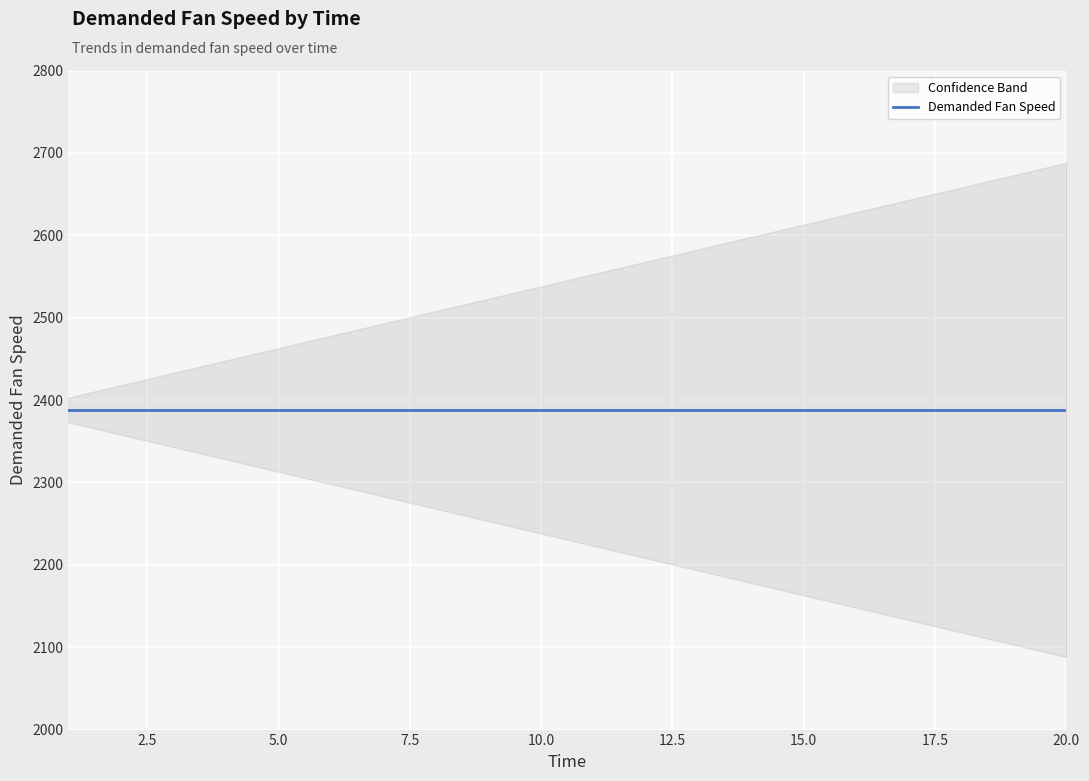

Which category has the lowest value in the Demanded Fan Speed series?

1